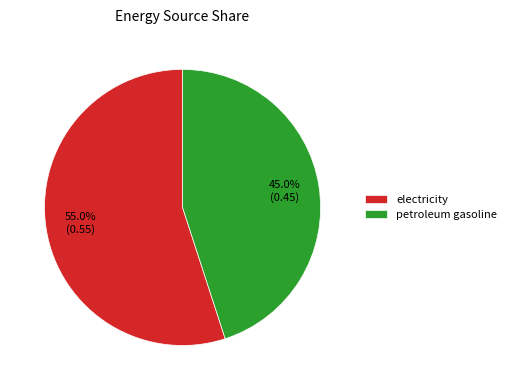

How many slices are in this pie chart?

2